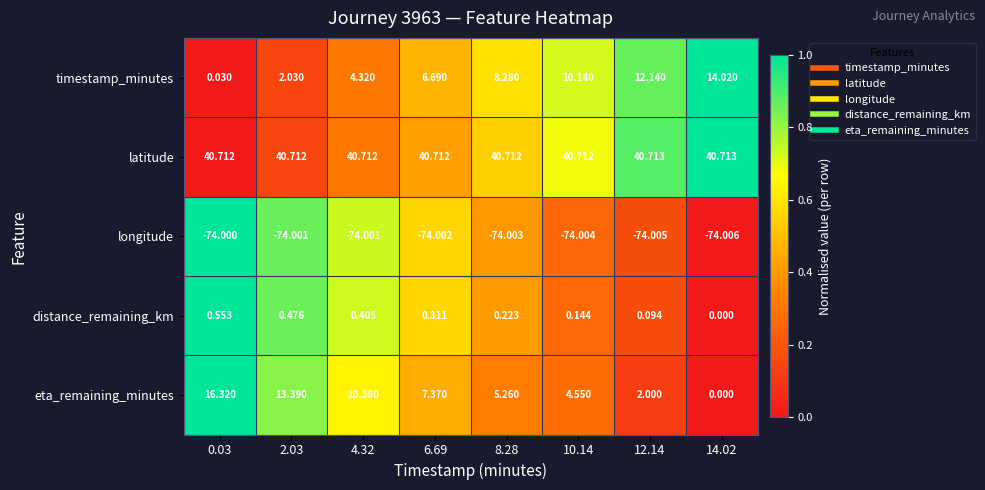

Between 6.69 and 12.14, which series saw the biggest shift?

timestamp_minutes